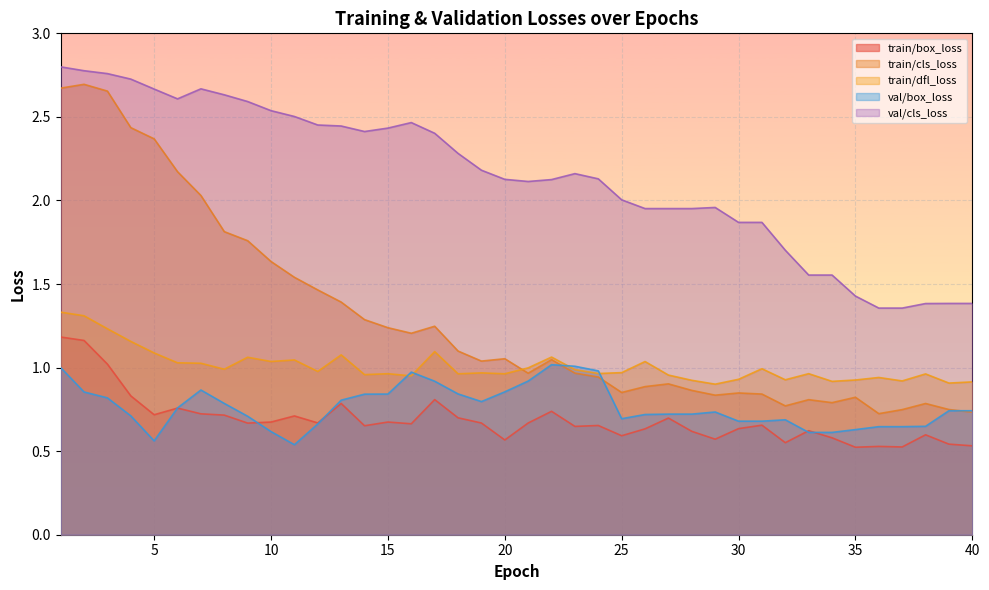

Which series has the widest spread of values?

train/cls_loss